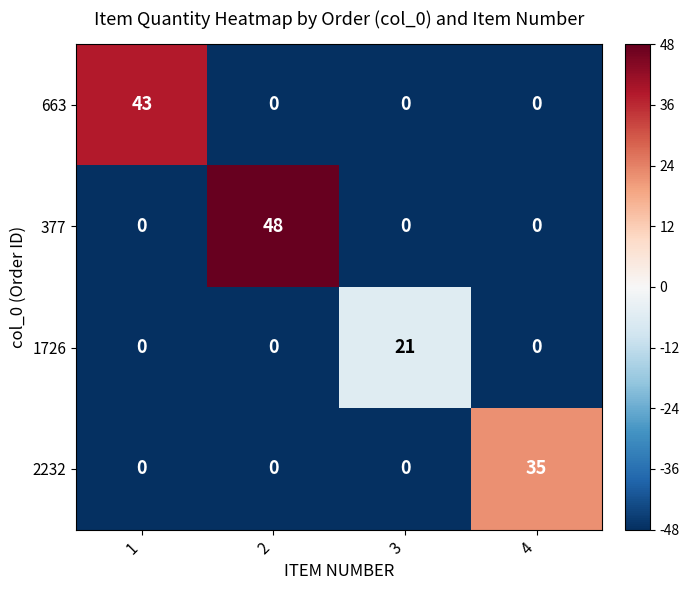

What is the total value across all series at 1?

43